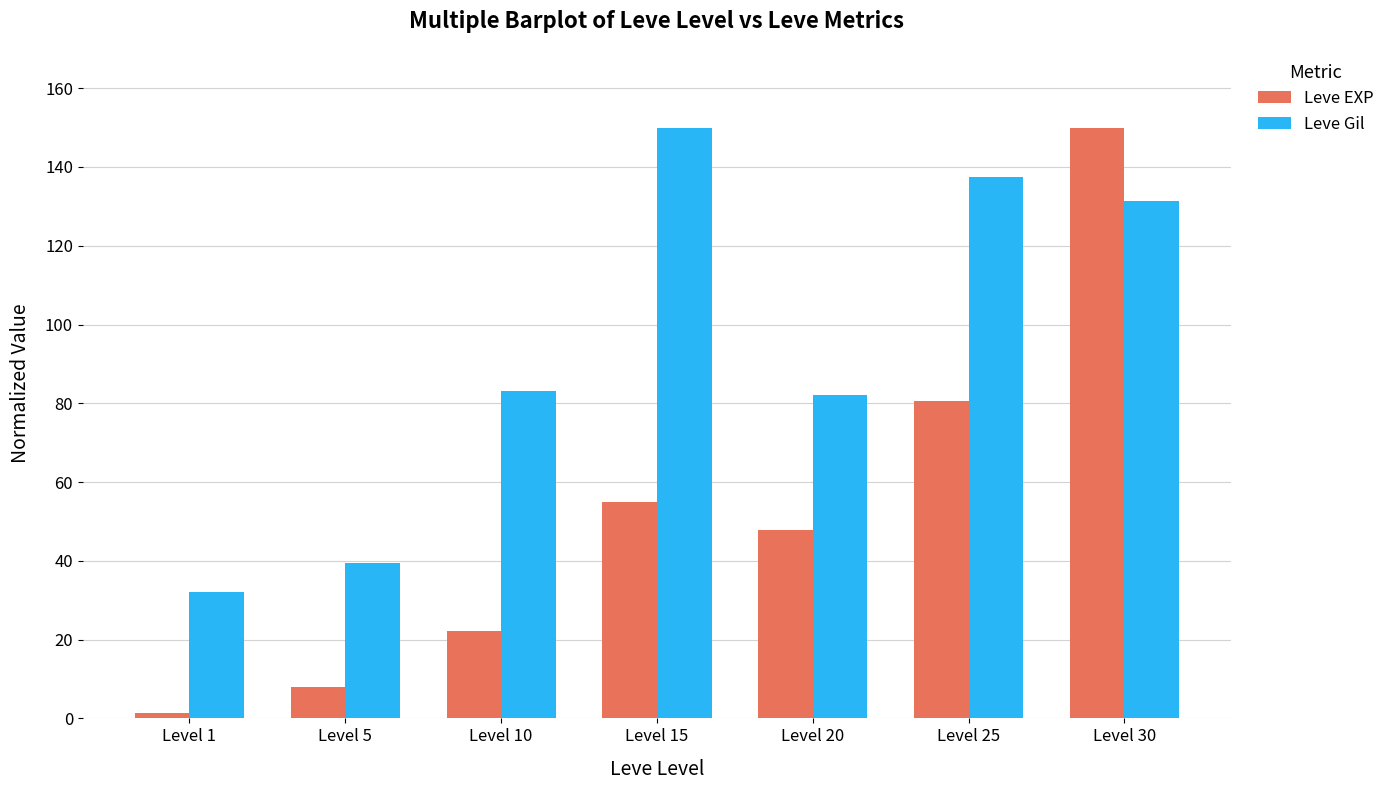

List the series in order of their overall mean, lowest first.

Leve EXP, Leve Gil